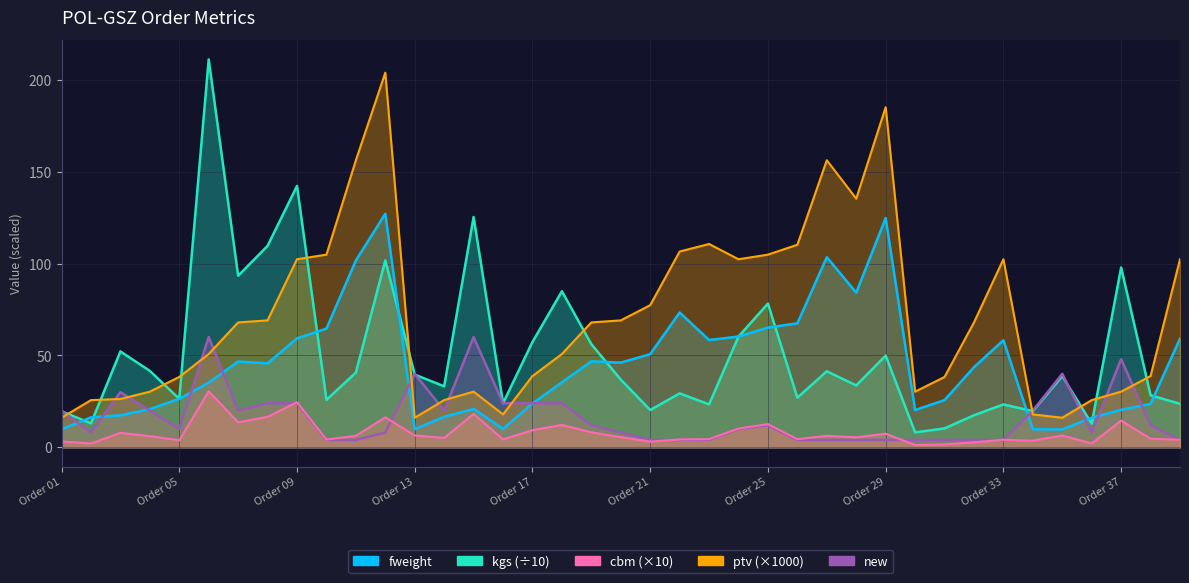

Which series ends up on top after the final intersection of ptv and new?

ptv